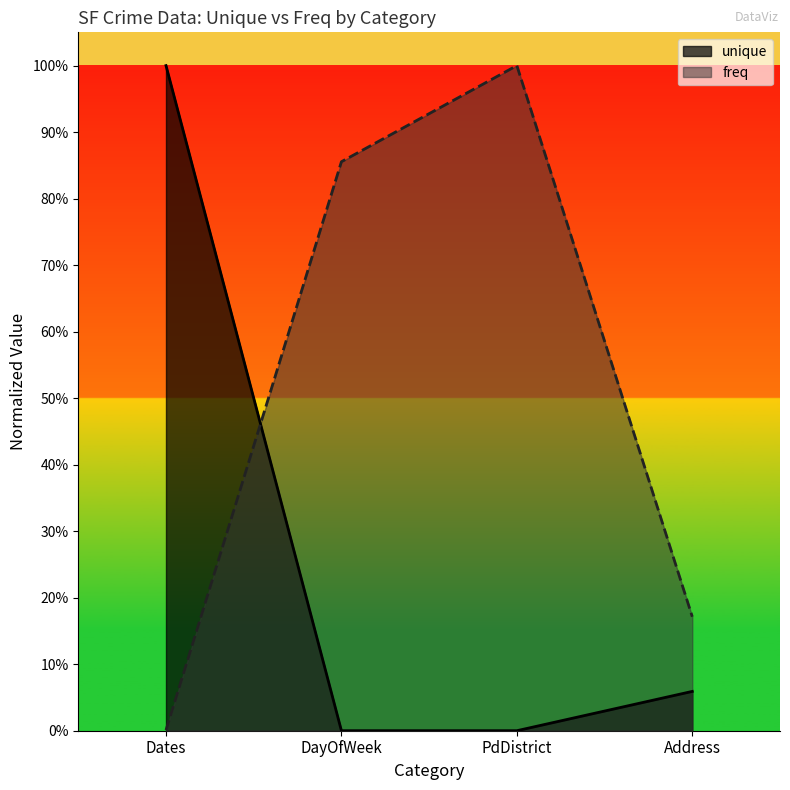

Reading left to right, what are all the values shown in this chart?

unique: 1.0	0.0	0.0	0.1
freq: 0.0	0.9	1.0	0.2